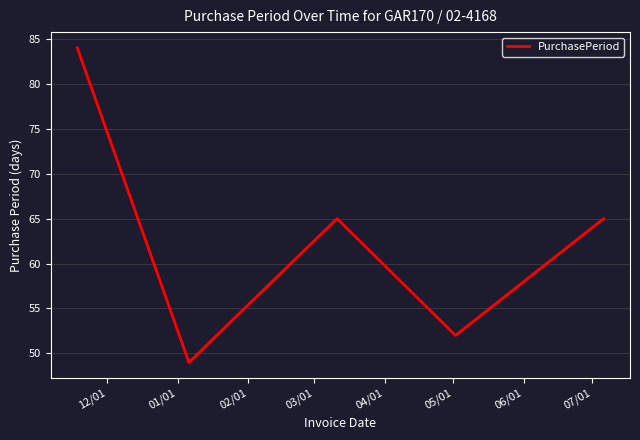

What is the difference between the maximum and second lowest values?

32